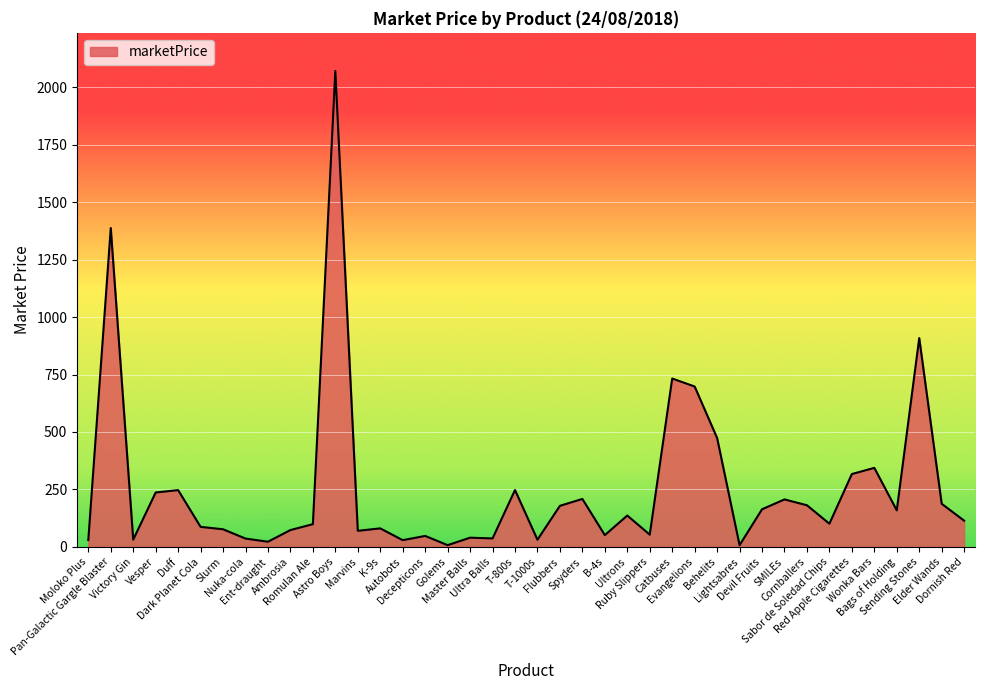

What is the difference between the maximum and minimum values?

2062.6